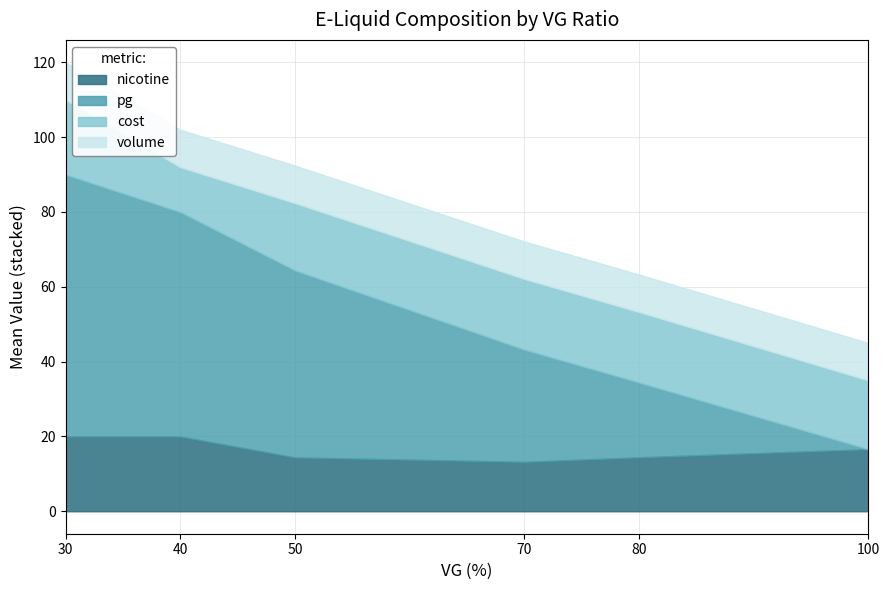

After their last crossing, which series has the higher values: volume or nicotine?

volume